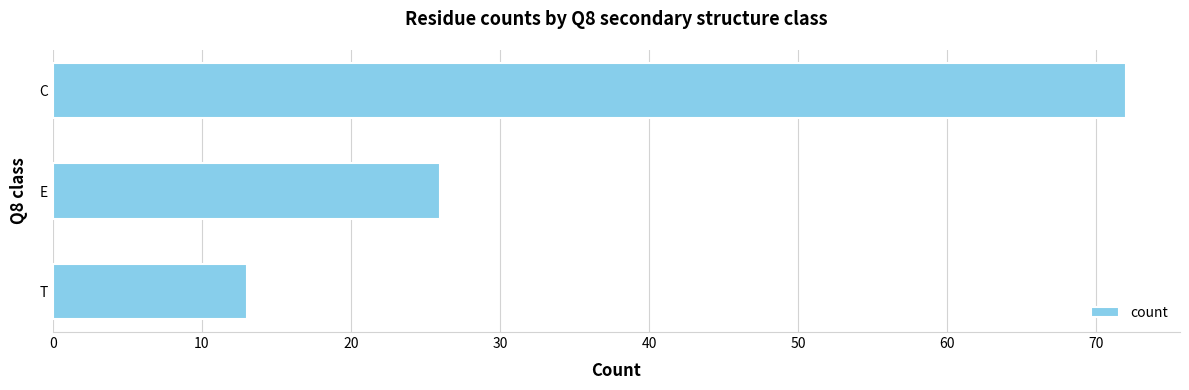

Count the values in the range 13 to 72.

3